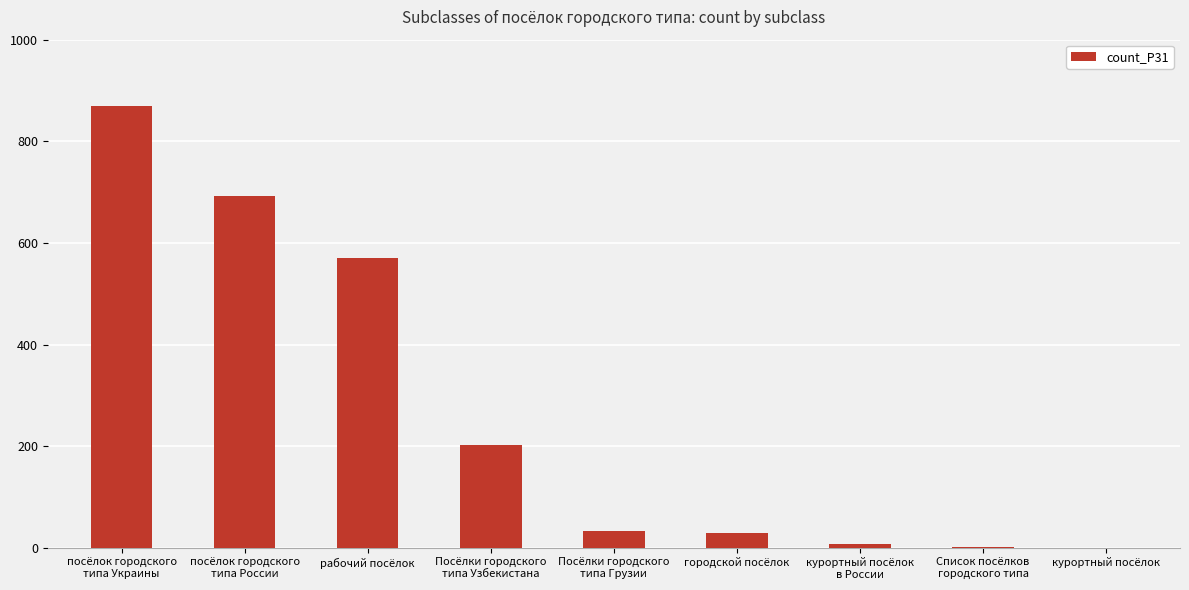

What is the change in value from Список посёлков
городского типа to курортный посёлок?

-1